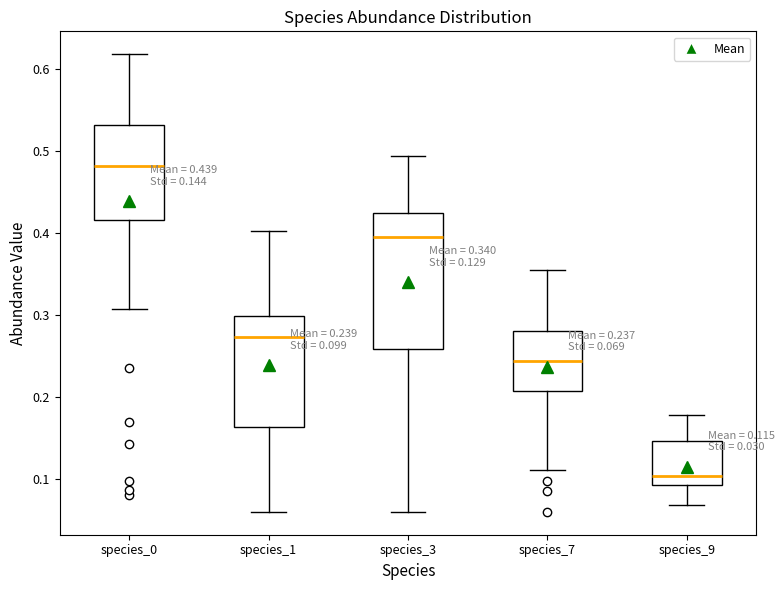

Which box is the tallest, from its lower edge to its upper edge?

species_3